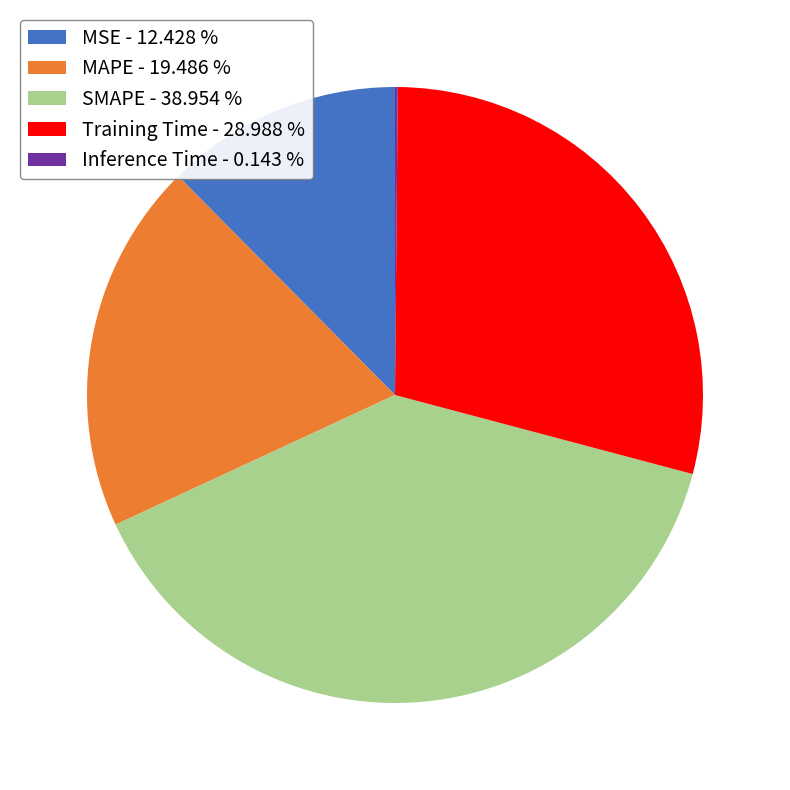

What is the largest slice in the pie chart?

SMAPE